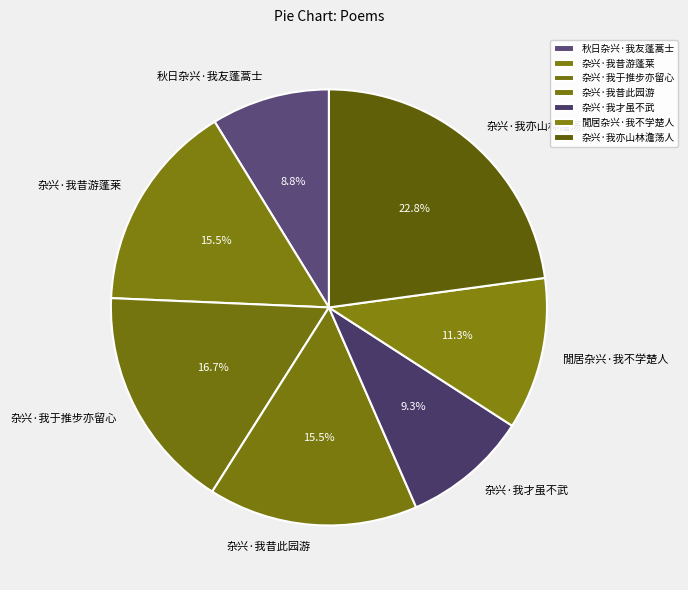

What is the smallest slice in the pie chart?

秋日杂兴·我友蓬蒿士